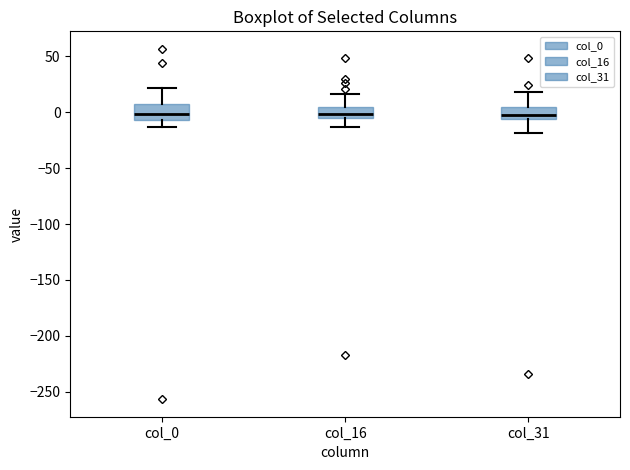

Reading left to right, transcribe this box plot: for each box, give where its median line is, the range the box spans, and where its two whiskers end, as read against the y-axis. The values are not printed on the chart, so give them approximately, as read against the axis.

col_0: median 0, box -5 to 5, whiskers -15 to 20
col_16: median 0, box -5 to 5, whiskers -15 to 15
col_31: median 0, box -5 to 5, whiskers -20 to 20